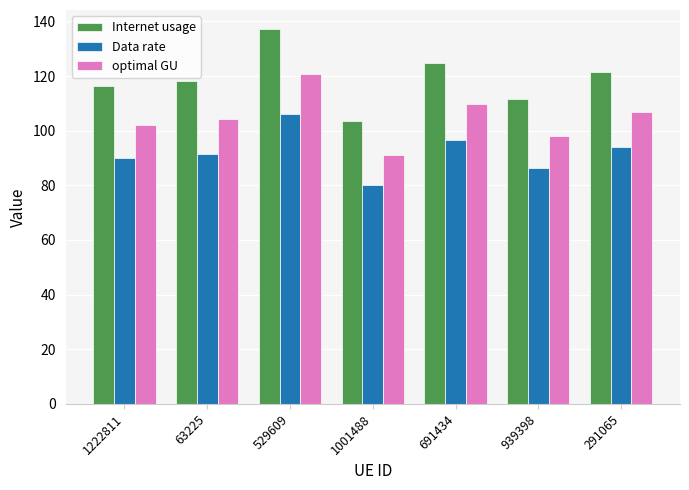

Reading left to right, what are all the values shown in this chart?

Internet usage: 1222811=116.2	63225=118.3	529609=137.3	1001488=103.7	691434=125.0	939398=111.7	291065=121.6
Data rate: 1222811=90.0	63225=91.6	529609=106.2	1001488=80.2	691434=96.7	939398=86.4	291065=94.1
optimal GU: 1222811=102.3	63225=104.1	529609=120.8	1001488=91.2	691434=109.9	939398=98.2	291065=106.9